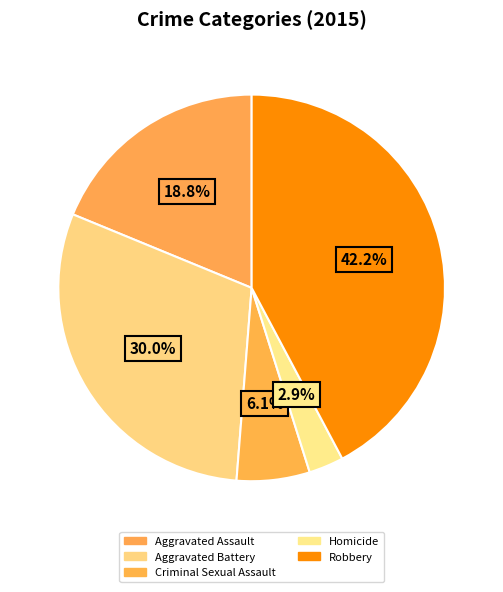

How many slices are in this pie chart?

5